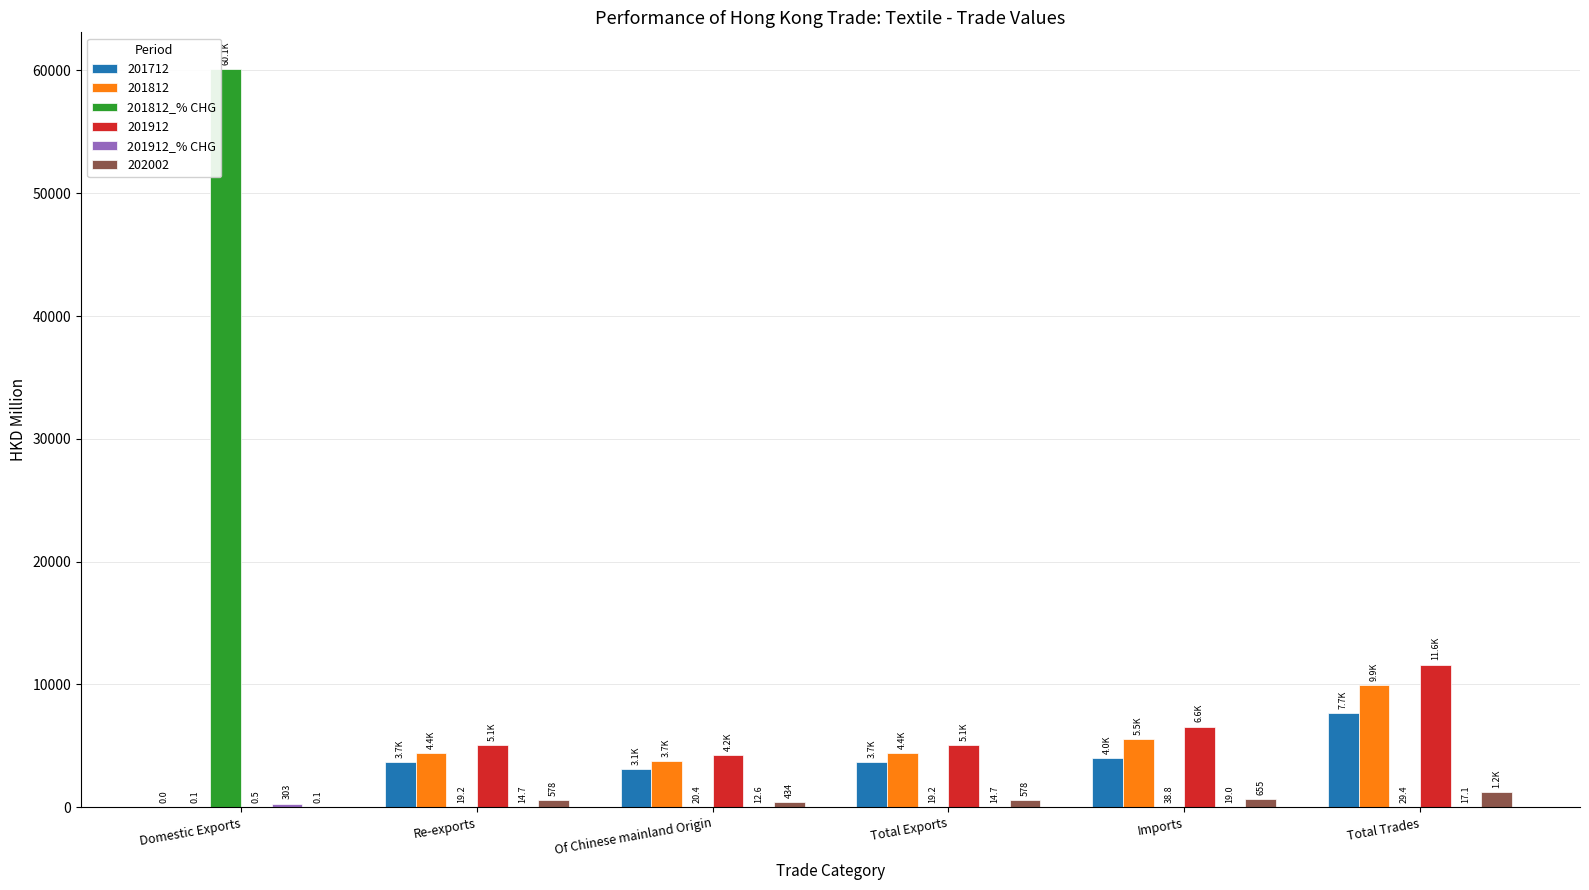

At which category is the sum across all series the highest?

Domestic Exports